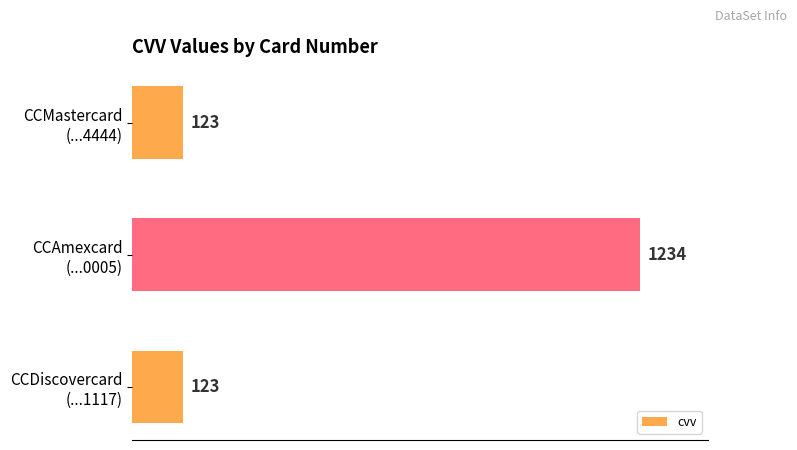

Reading top to bottom, what are all the values shown in this chart?

123	1234	123